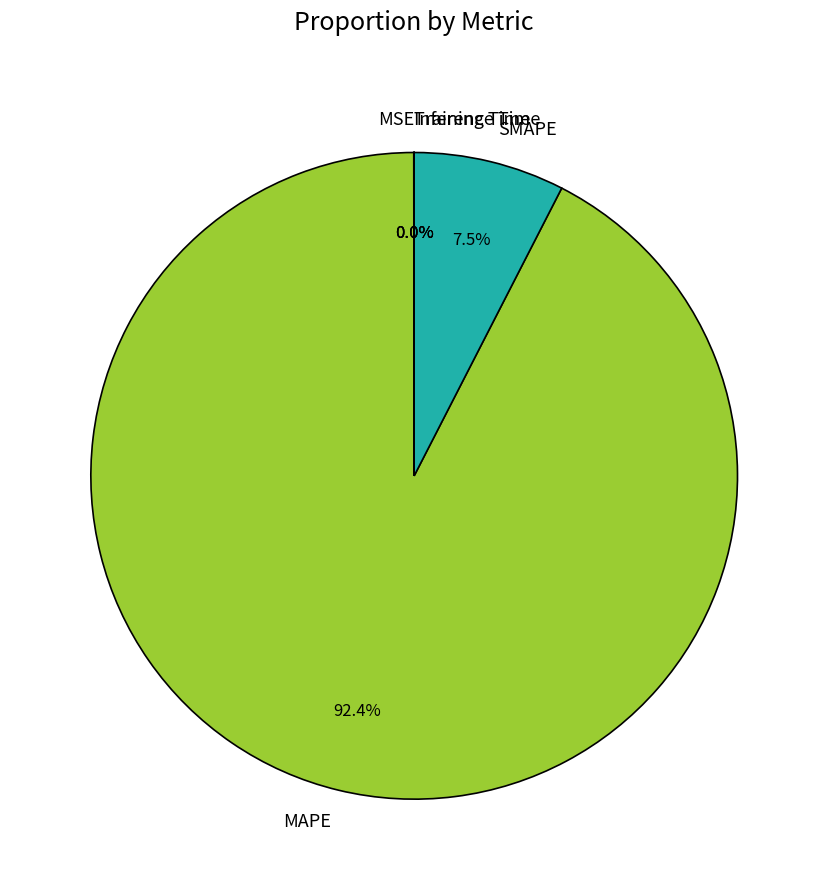

What is the ratio of the value at MAPE to the value at SMAPE?

12.3